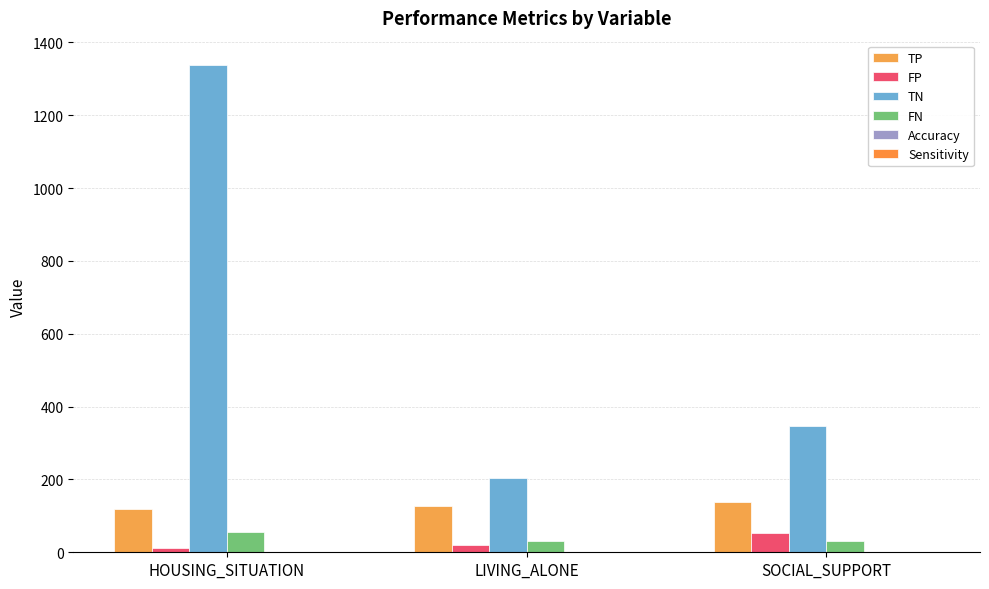

What is the maximum value shown in the chart?

1338.0